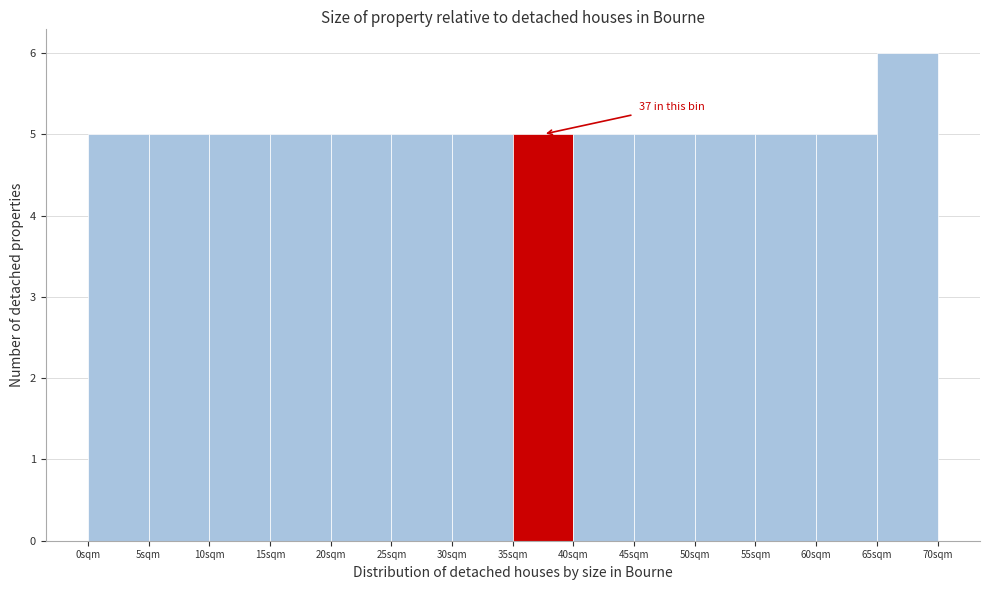

Over which range of the x-axis is the bar tallest?

65 to 70